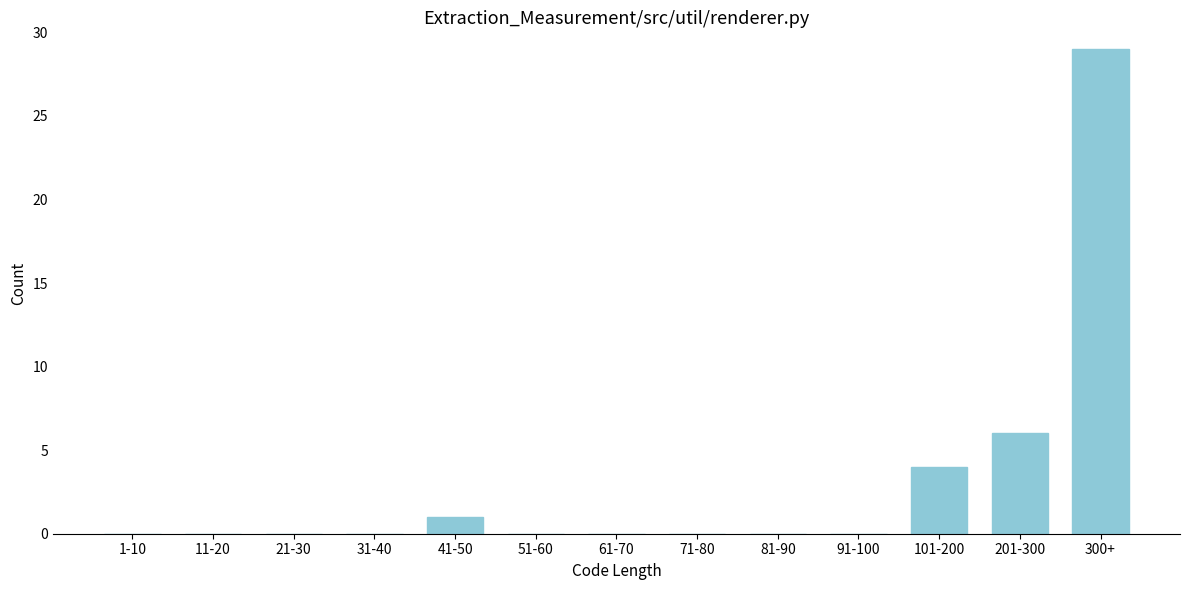

Reading left to right, transcribe all the data shown in this chart.

1-10=0	11-20=0	21-30=0	31-40=0	41-50=1	51-60=0	61-70=0	71-80=0	81-90=0	91-100=0	101-200=4	201-300=6	300+=29